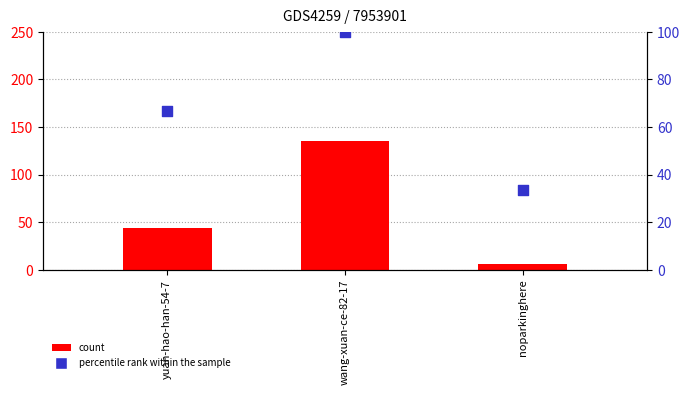

Is the value of percentile rank within the sample at yuan-hao-han-54-7 greater than the value of count at noparkinghere?

Yes